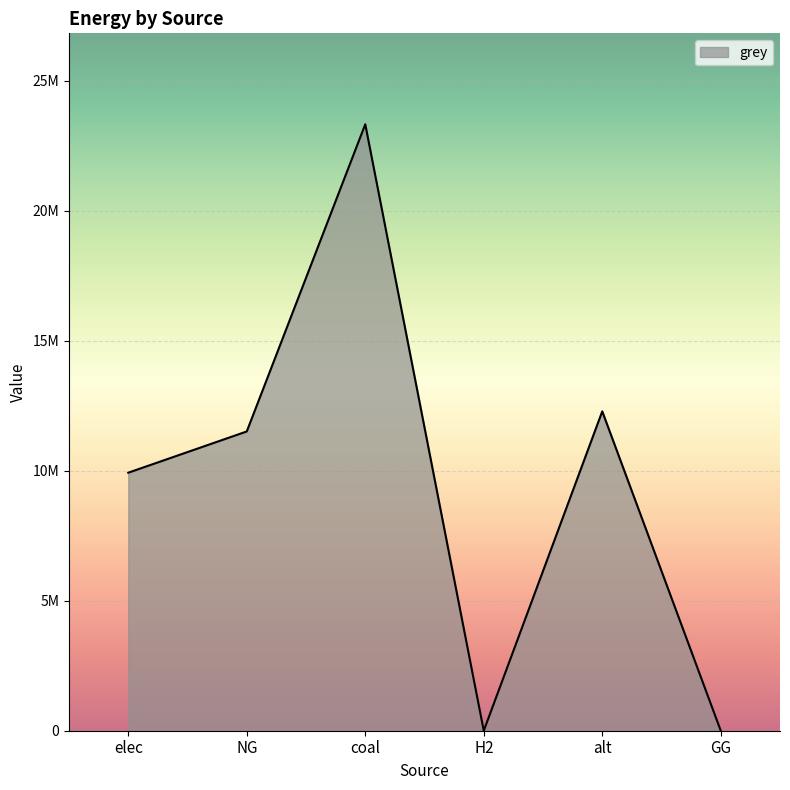

List the labels in order of value, largest first.

coal, alt, NG, elec, H2, GG